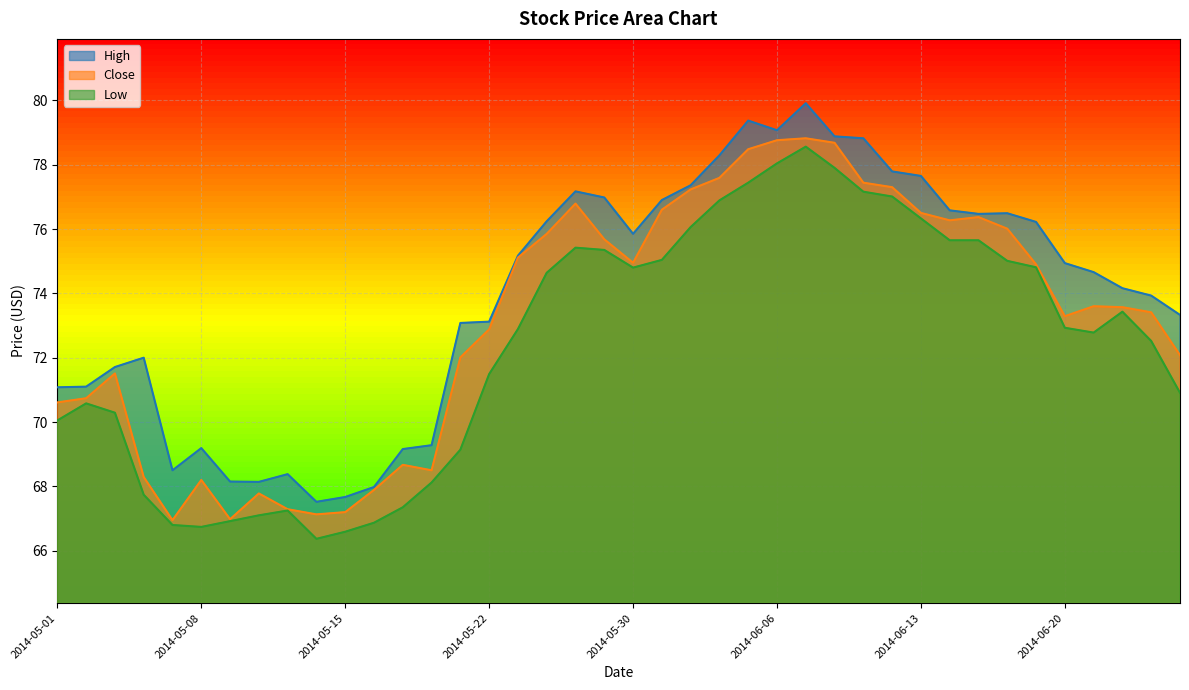

Reading right to left, list all the values displayed in this chart.

High: 73.3	73.9	74.2	74.7	74.9	76.2	76.5	76.5	76.6	77.7	77.8	78.8	78.9	79.9	79.1	79.4	78.3	77.4	76.9	75.8	77.0	77.2	76.2	75.2	73.1	73.1	69.3	69.2	68.0	67.7	67.5	68.4	68.1	68.2	69.2	68.5	72.0	71.7	71.1	71.1
Close: 72.1	73.4	73.6	73.6	73.3	74.9	76.0	76.4	76.3	76.5	77.3	77.4	78.7	78.8	78.8	78.5	77.6	77.2	76.6	74.9	75.7	76.8	75.8	75.1	72.9	72.0	68.5	68.7	67.9	67.2	67.1	67.3	67.8	67.0	68.2	66.9	68.3	71.5	70.7	70.6
Low: 70.9	72.5	73.4	72.8	72.9	74.8	75.0	75.7	75.7	76.3	77.0	77.2	77.9	78.6	78.0	77.4	76.9	76.1	75.0	74.8	75.3	75.4	74.6	72.9	71.5	69.1	68.1	67.3	66.9	66.6	66.4	67.2	67.1	66.9	66.7	66.8	67.7	70.3	70.6	70.1